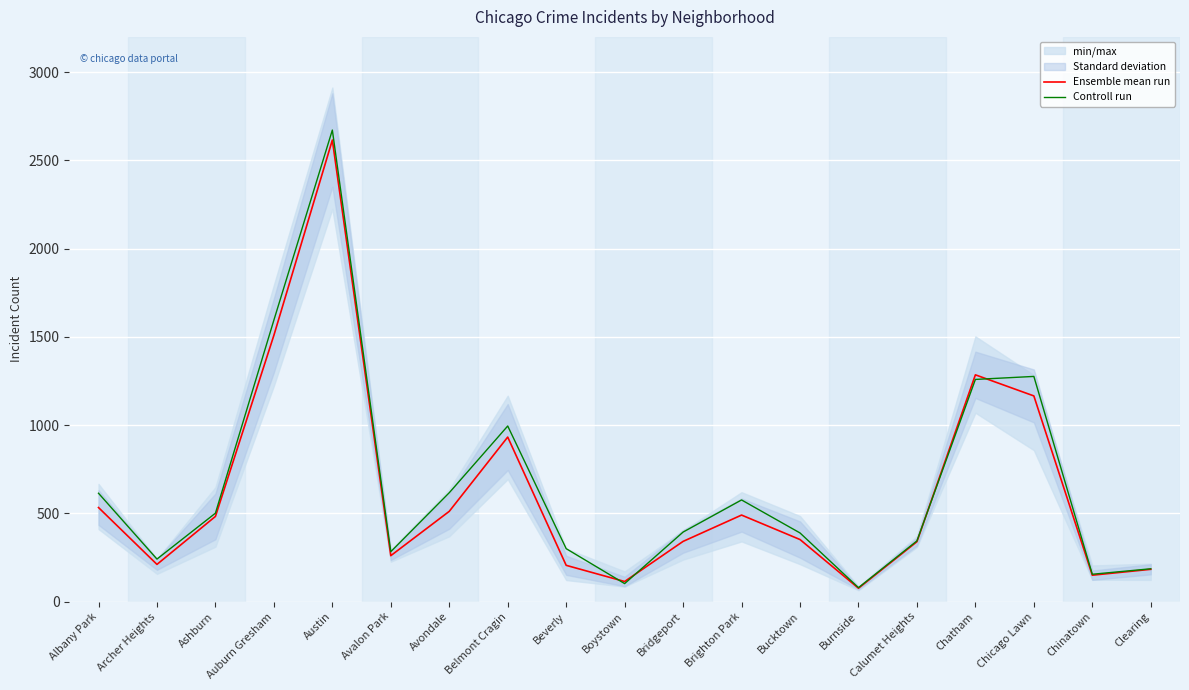

Is it true that Ensemble mean run equals 482.7 at Ashburn?

True